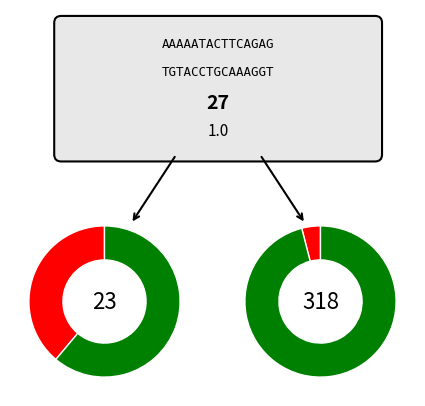

Is it true that in27 is 34% of the pie?

False